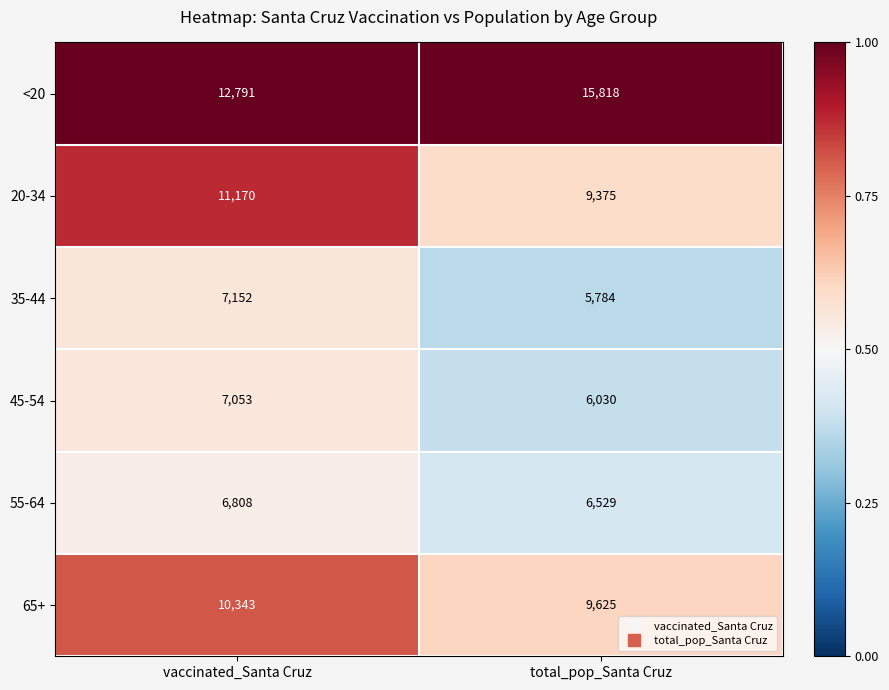

At which category is the sum across all series the highest?

vaccinated_Santa Cruz